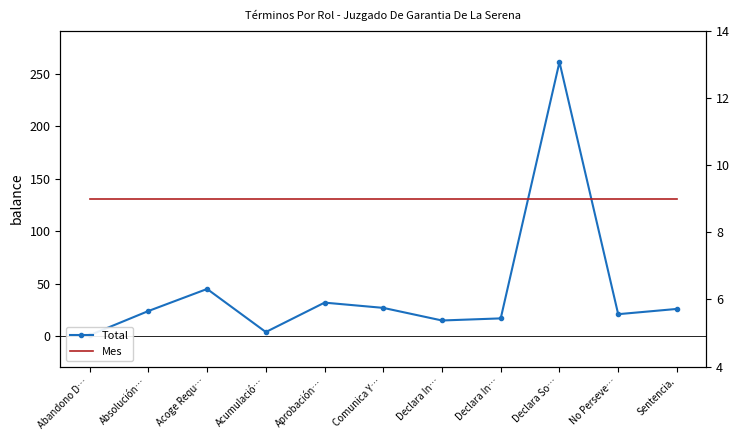

What is the label of the 2nd point from the left?

Absolución…